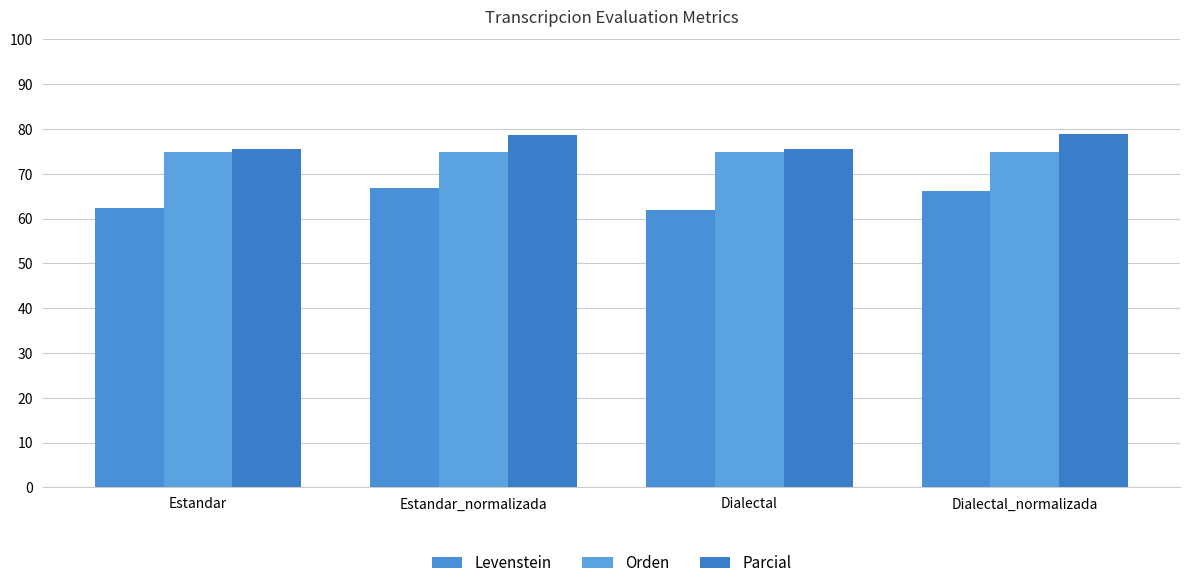

Rank the categories by Levenstein value from highest to lowest.

Estandar_normalizada, Dialectal_normalizada, Estandar, Dialectal